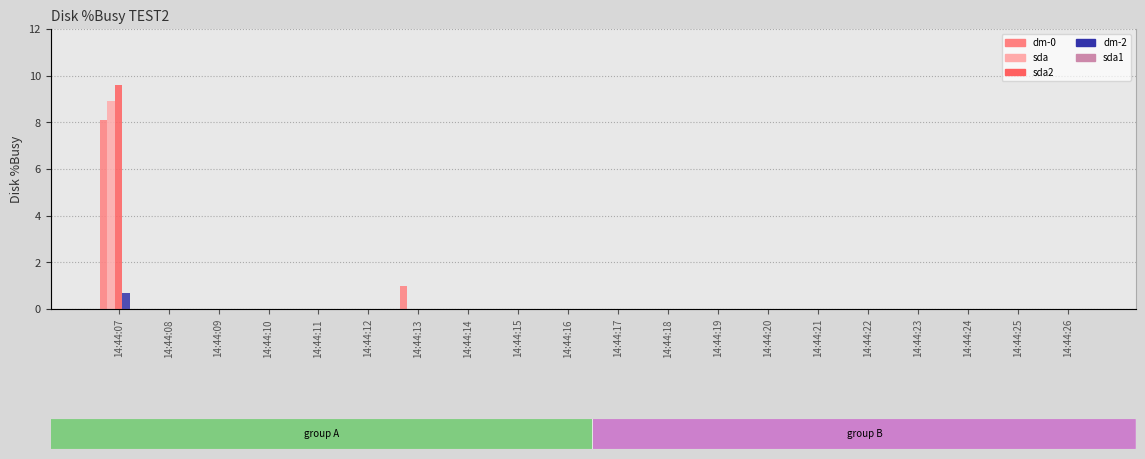

Which has a higher value, 14:44:25 or 14:44:13?

14:44:13